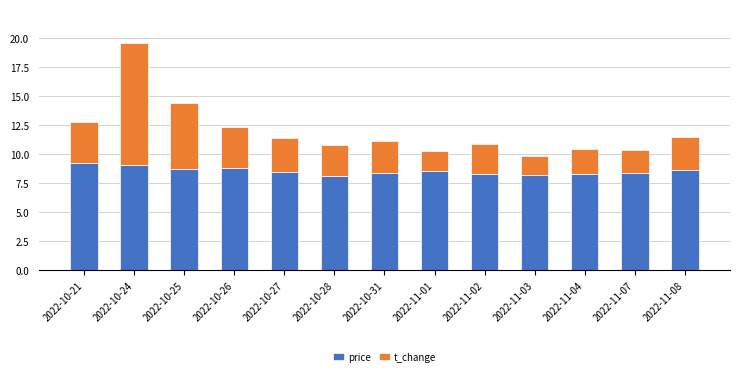

At which category is the sum across all series the highest?

2022-10-24